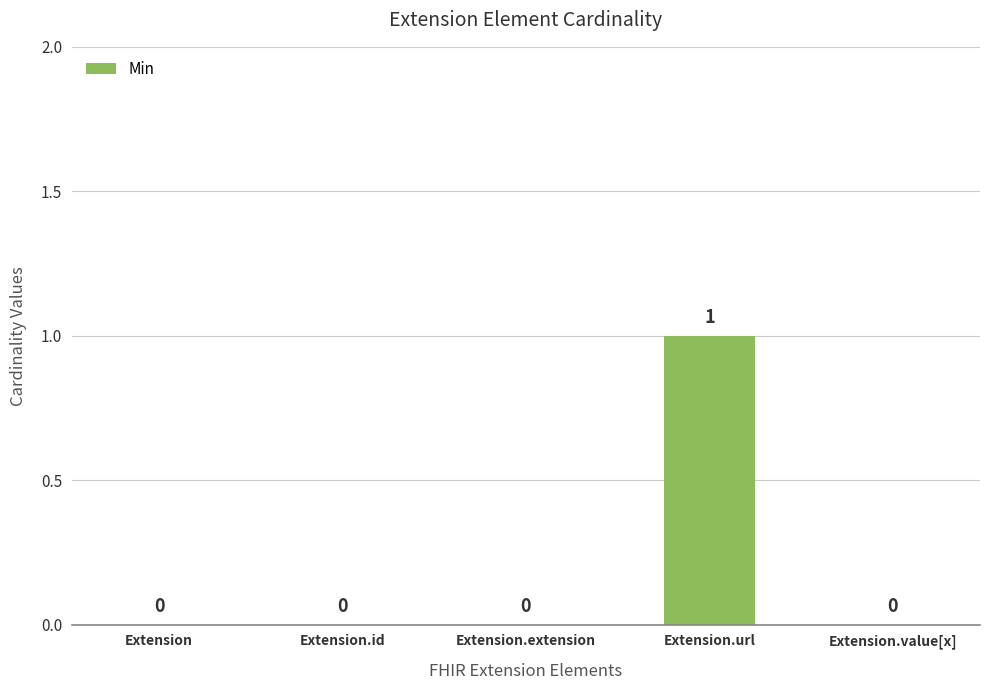

The value at Extension.extension is 0. True or false?

True